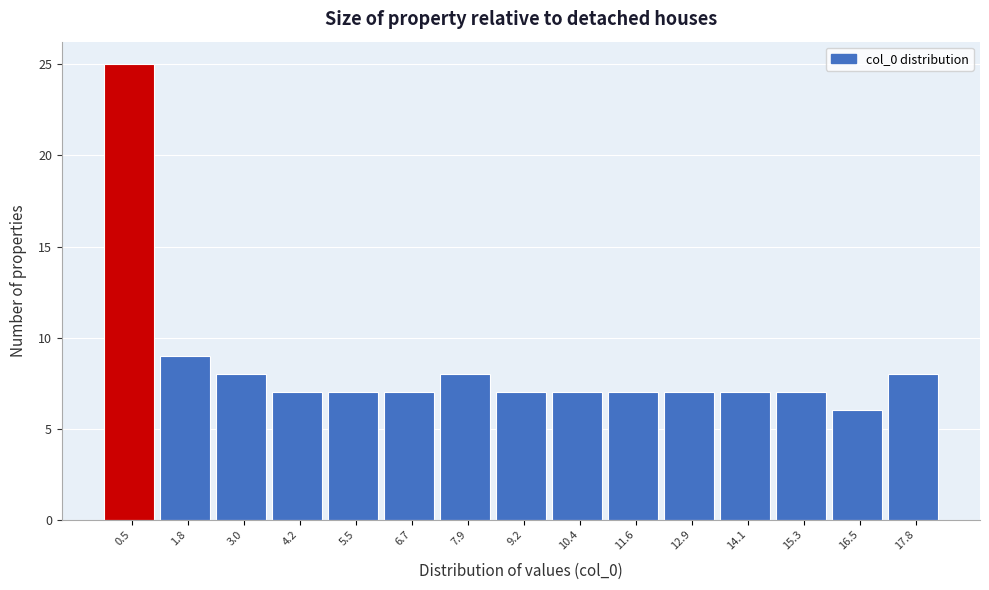

Reading left to right, list all the values displayed in this chart.

0.5=25	1.8=9	3.0=8	4.2=7	5.5=7	6.7=7	7.9=8	9.2=7	10.4=7	11.6=7	12.9=7	14.1=7	15.3=7	16.5=6	17.8=8